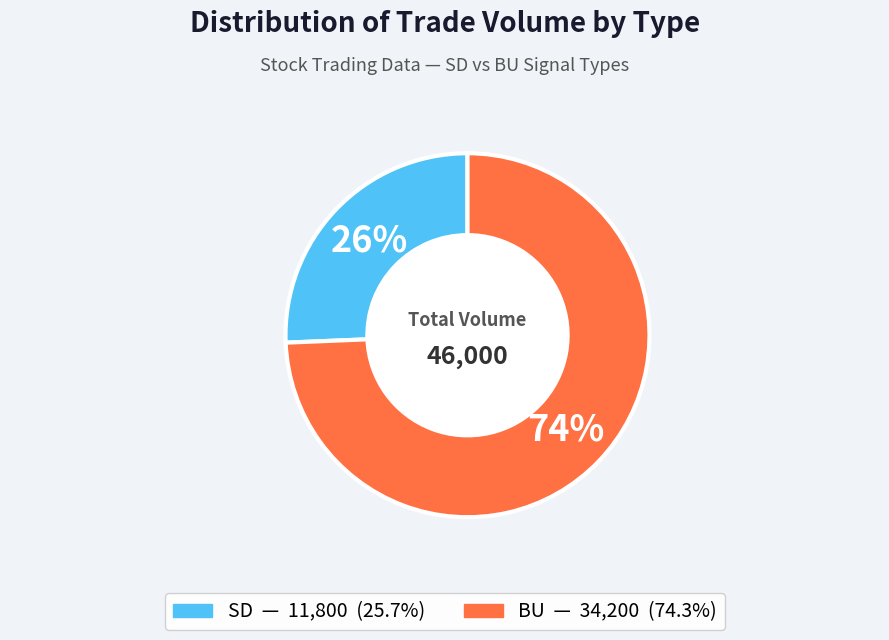

To the nearest percent, what percentage of the pie is SD — 11,800 (25.7%)?

26%